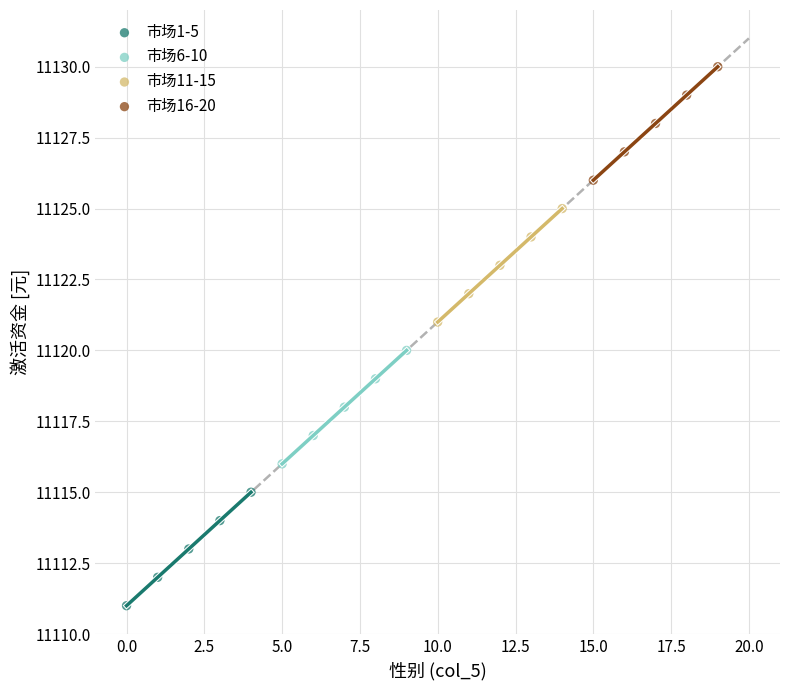

Which series reaches the maximum Y coordinate?

市场16-20